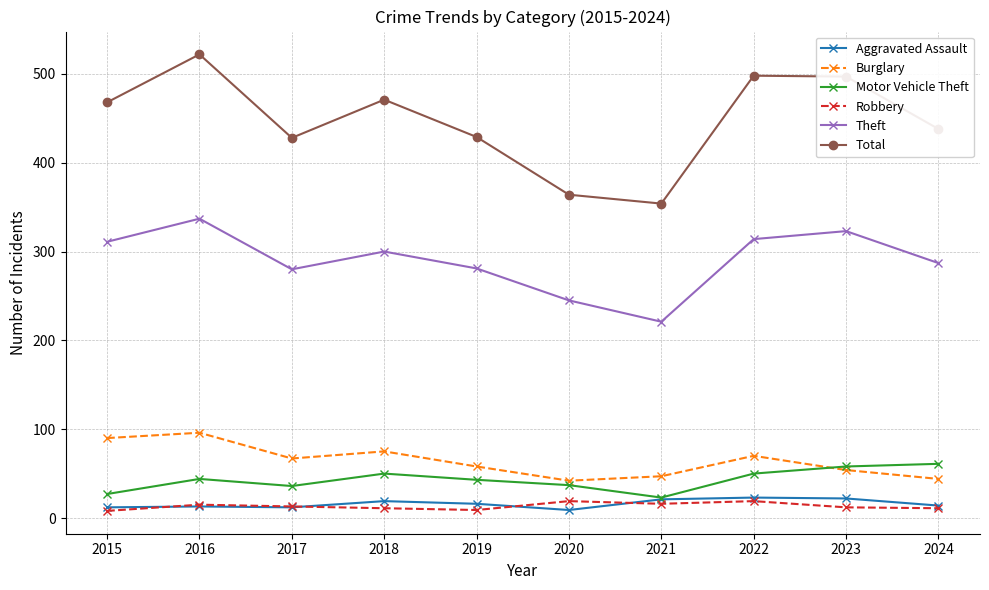

How many data points in Motor Vehicle Theft are less than 44?

5